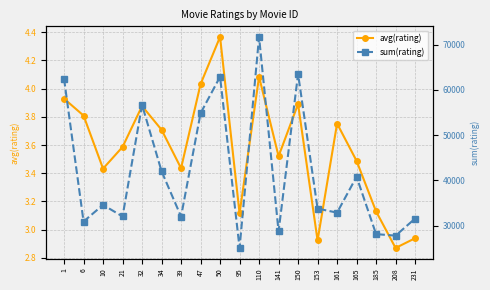

What is the average value of the sum(rating) series?

41708.3